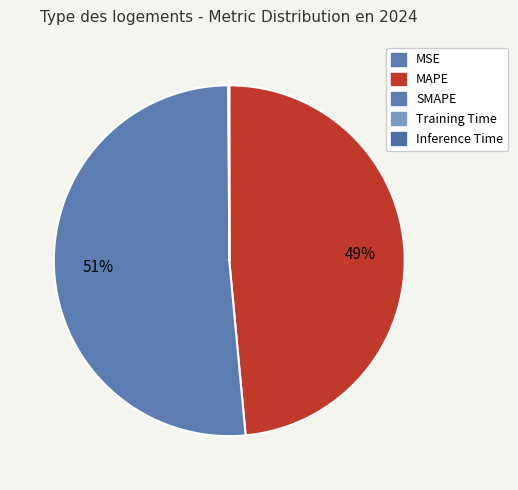

Is there a majority slice in this chart?

Yes